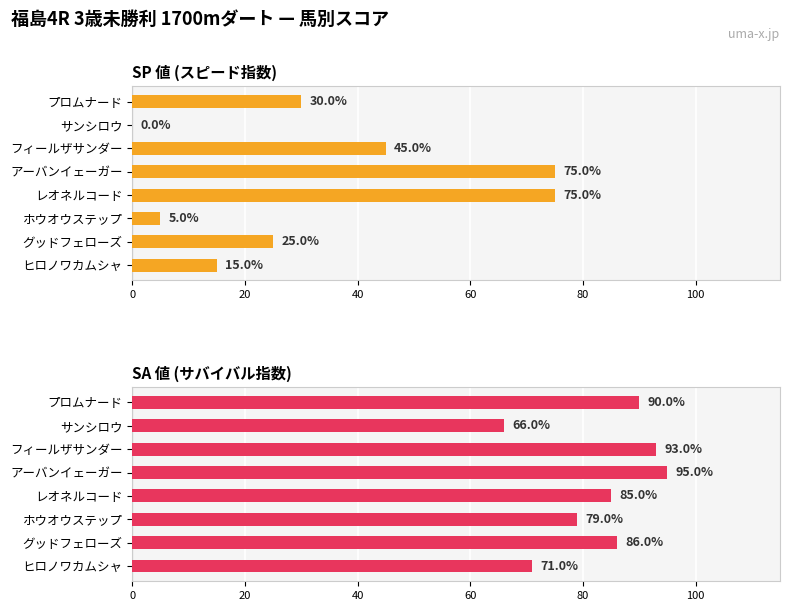

What is the value of the SP 値 (スピード指数) bar at the 4th from the left?

75